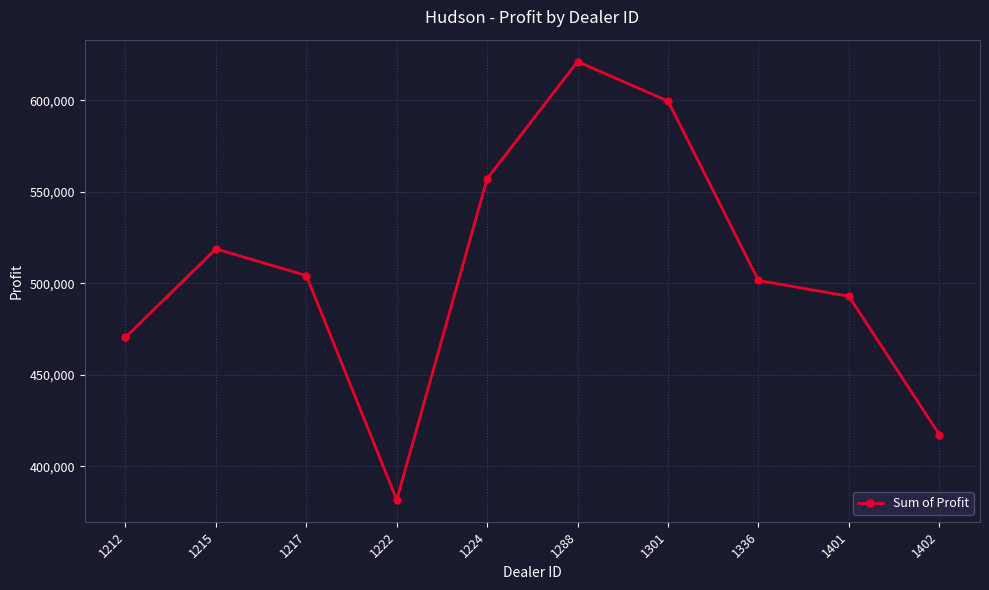

List the labels in order of value, largest first.

1288, 1301, 1224, 1215, 1217, 1336, 1401, 1212, 1402, 1222